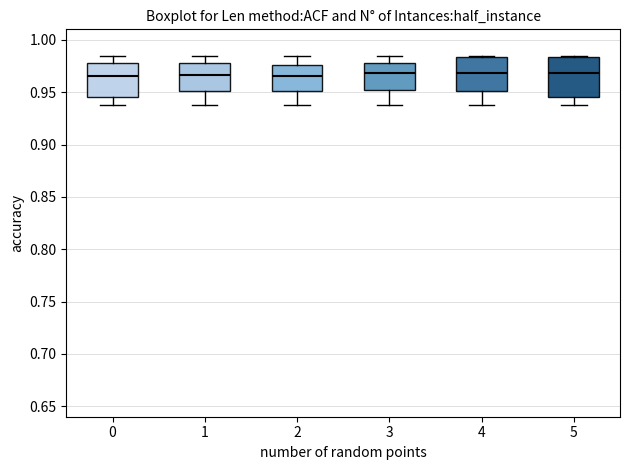

Reading left to right, read every box against the y-axis: the position of its median line, the range the box covers, and the ends of its whiskers. The values are not printed on the chart, so give them approximately, as read against the axis.

0: median 0.965, box 0.945 to 0.980, whiskers 0.940 to 0.985
1: median 0.965, box 0.950 to 0.980, whiskers 0.940 to 0.985
2: median 0.965, box 0.950 to 0.975, whiskers 0.940 to 0.985
3: median 0.970, box 0.950 to 0.980, whiskers 0.940 to 0.985
4: median 0.970, box 0.950 to 0.985, whiskers 0.940 to 0.985
5: median 0.970, box 0.945 to 0.985, whiskers 0.940 to 0.985